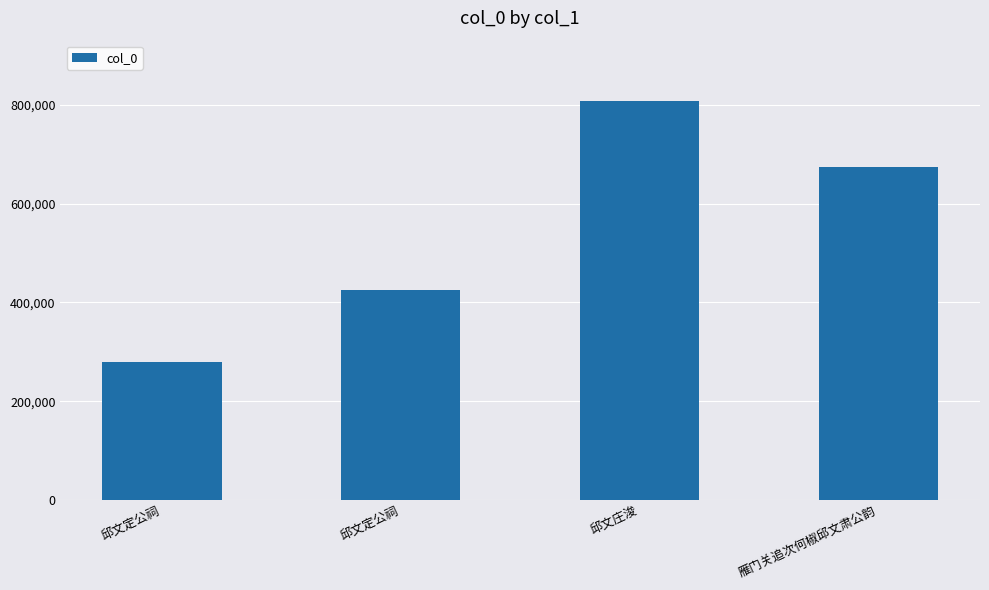

Which label corresponds to the largest value in the chart?

邱文庄浚